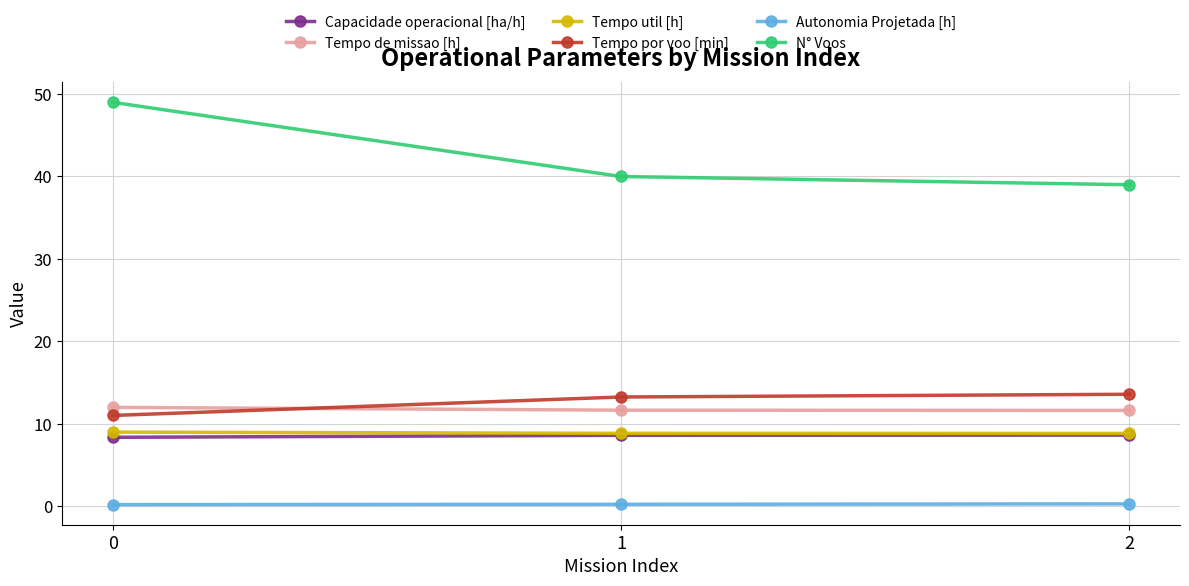

What is the highest value of the Tempo por voo [min] series?

13.6